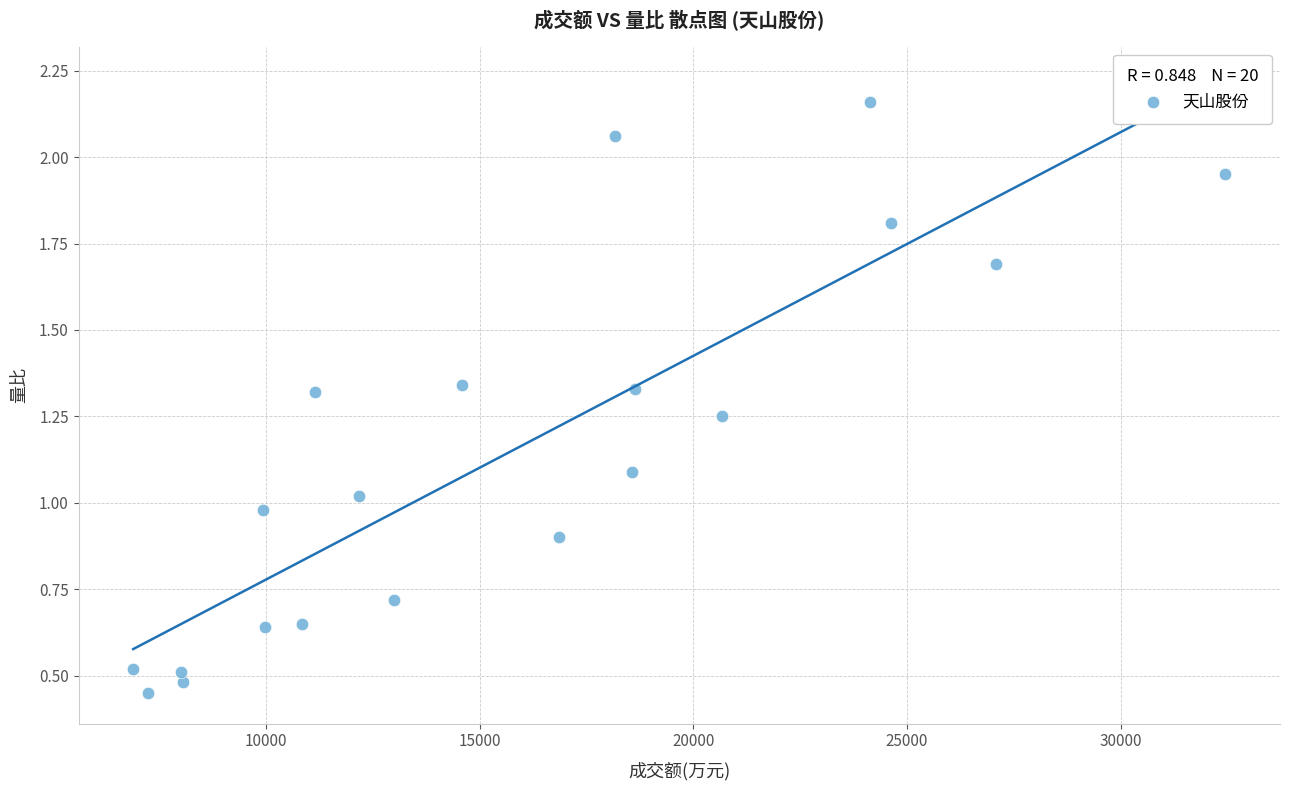

What is the range of X values (max minus min)?

25566.0